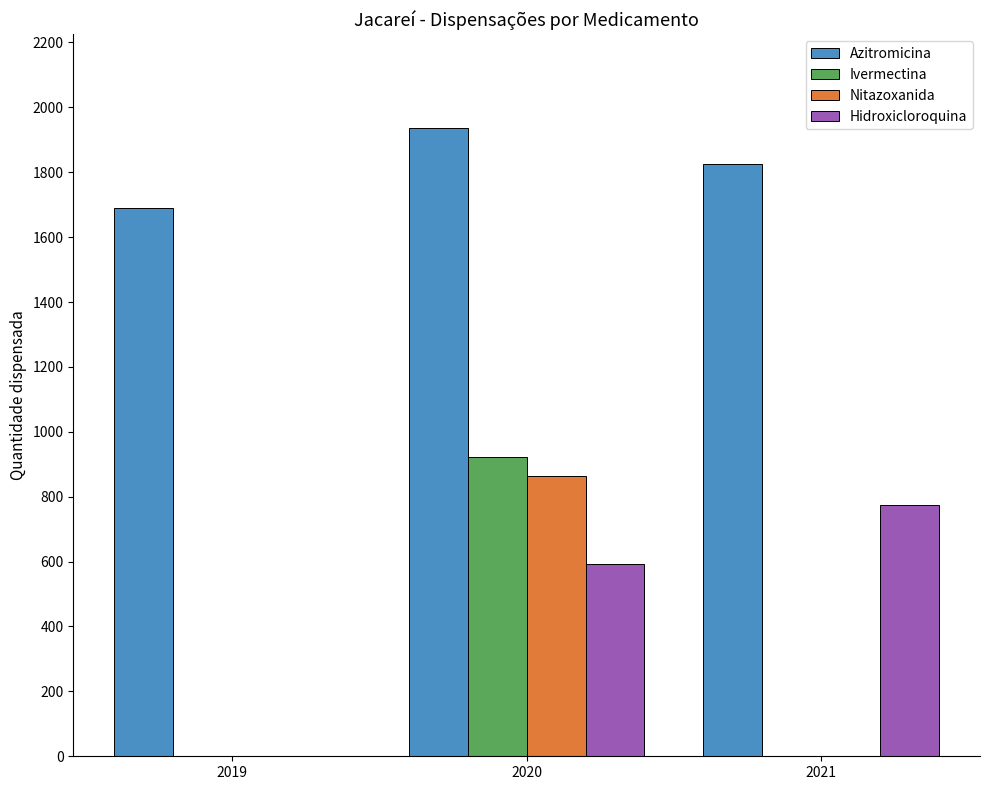

At which category is the sum across all series the highest?

2020